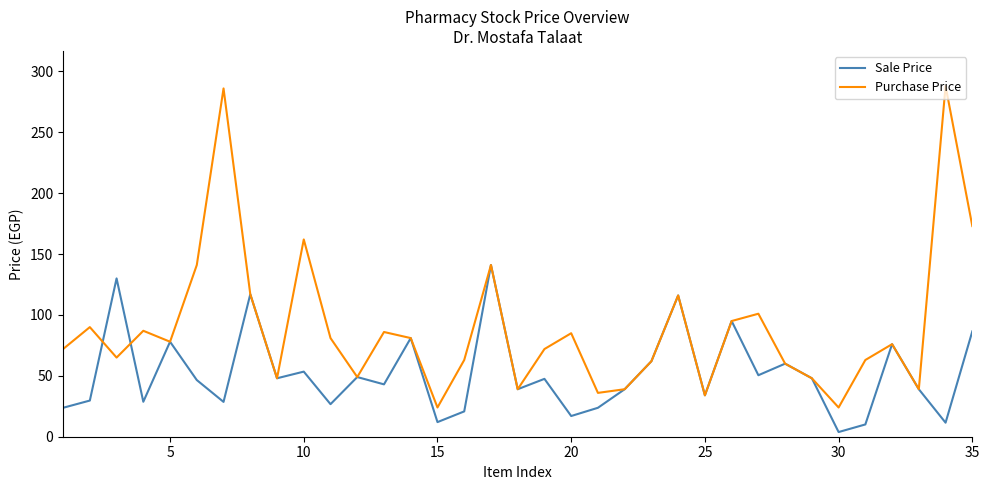

Rank the series by their maximum value, from highest to lowest.

Purchase Price, Sale Price